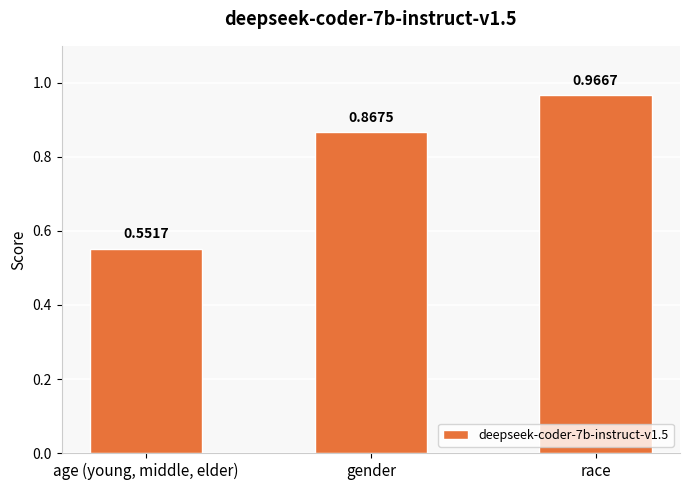

The chart shows a value of 0.2 at gender. True or false?

False